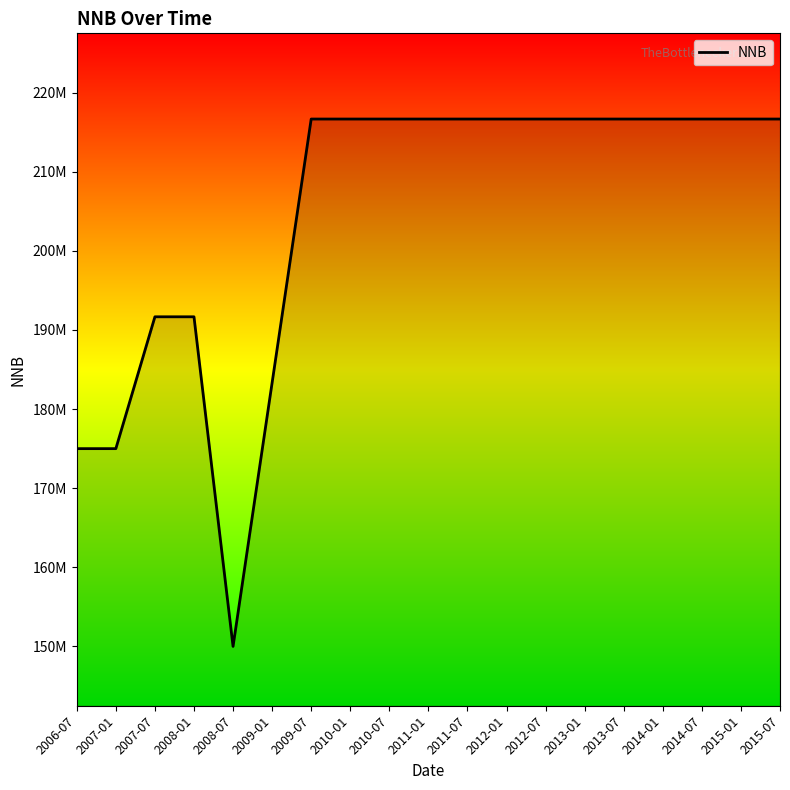

True or false: there are more than 0 points higher than both neighbors.

False